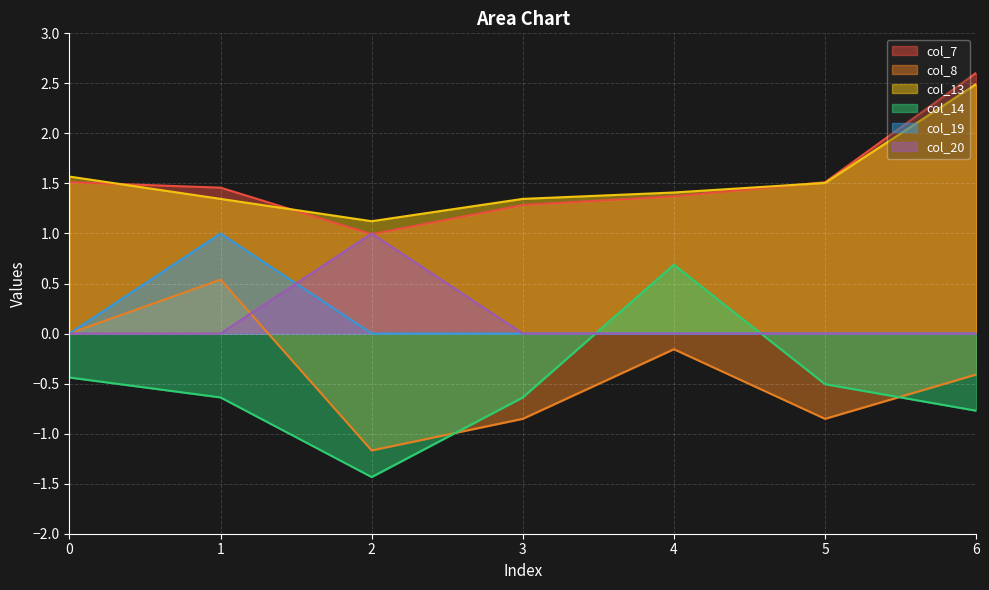

What is the highest value of the col_20 series?

1.0